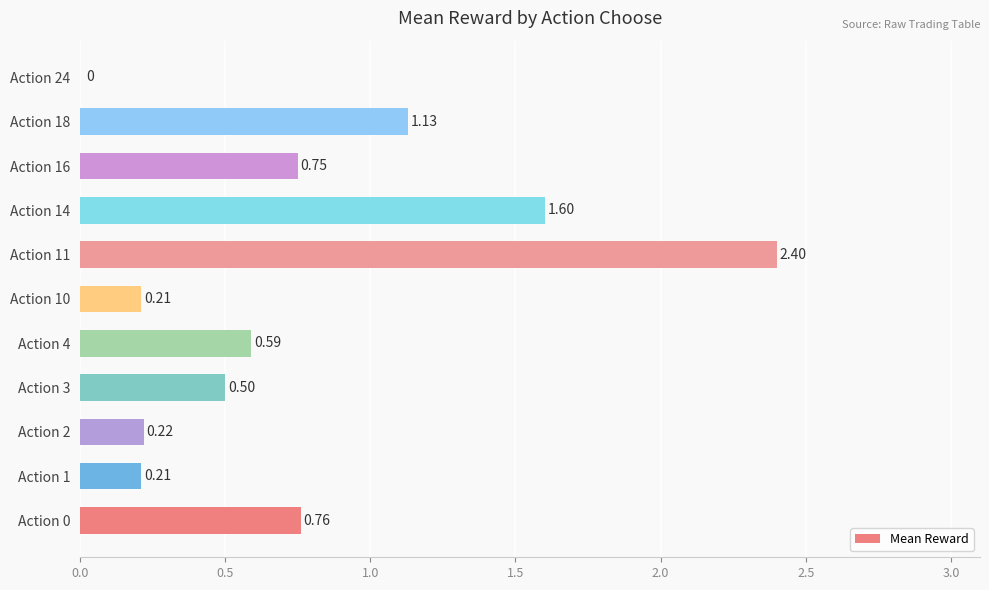

Which has a higher value, Action 16 or Action 18?

Action 18